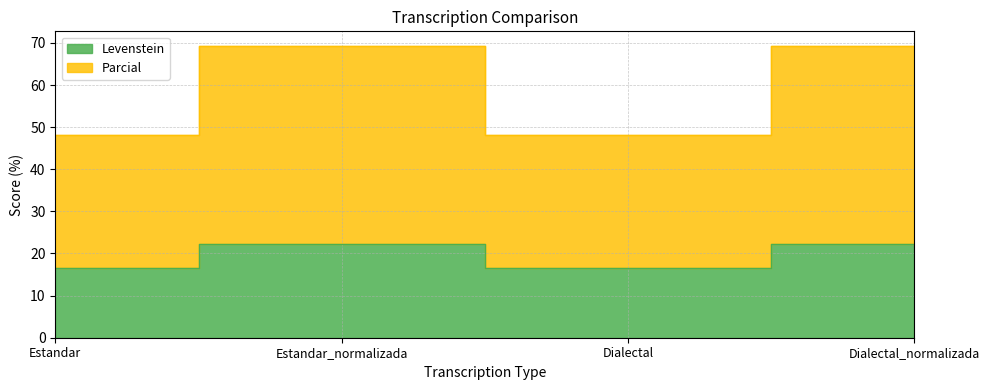

At Dialectal_normalizada, list the series in order from smallest to largest.

Levenstein, Parcial